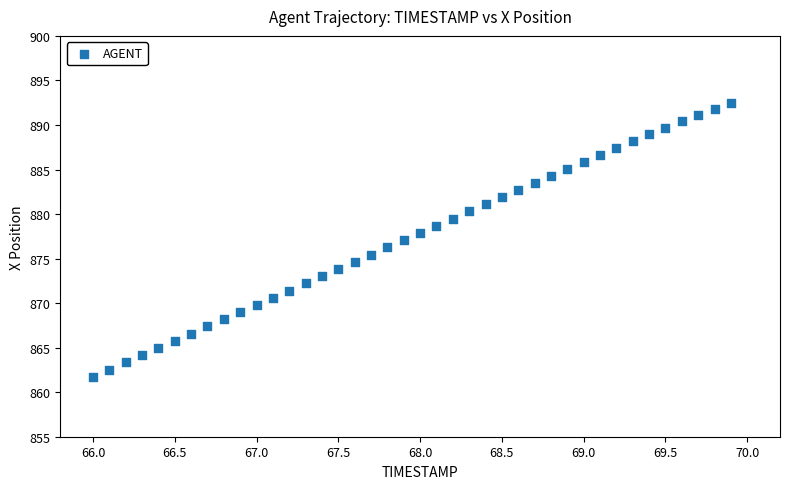

What is the range of X values (max minus min)?

3.9